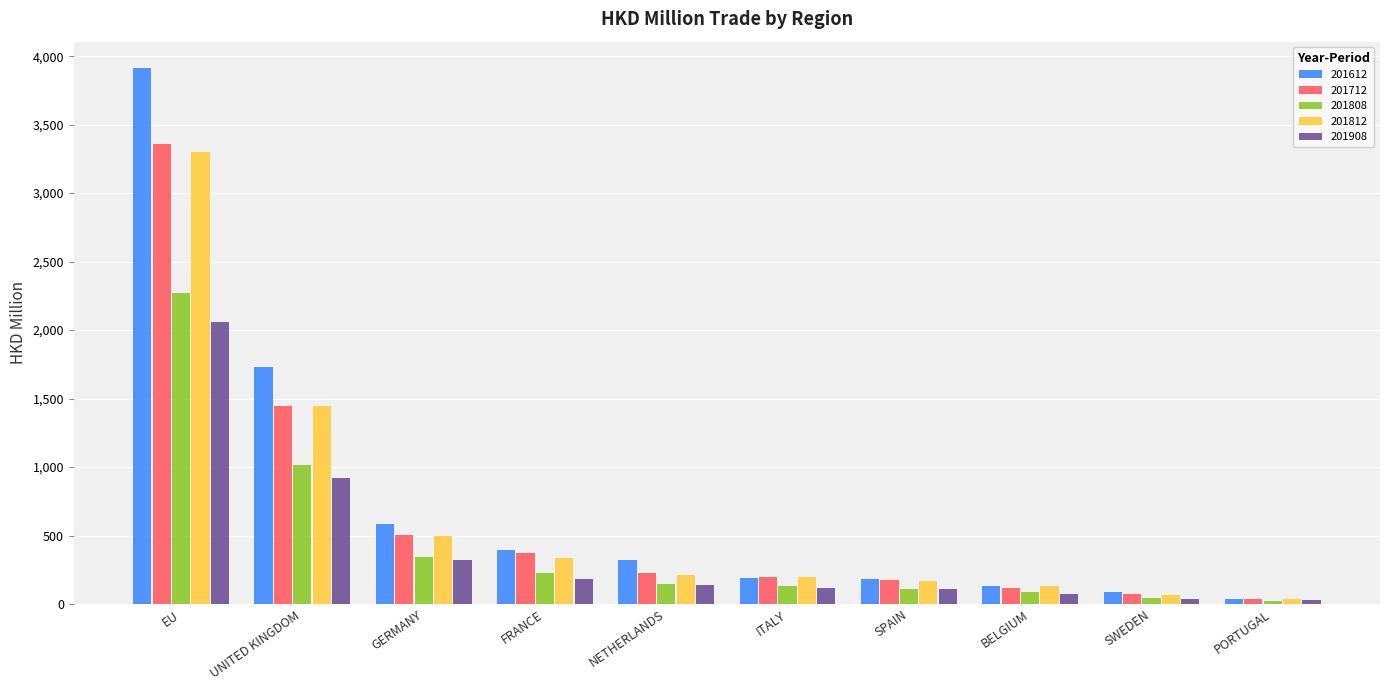

What are all the series names shown in the legend?

201612, 201712, 201808, 201812, 201908